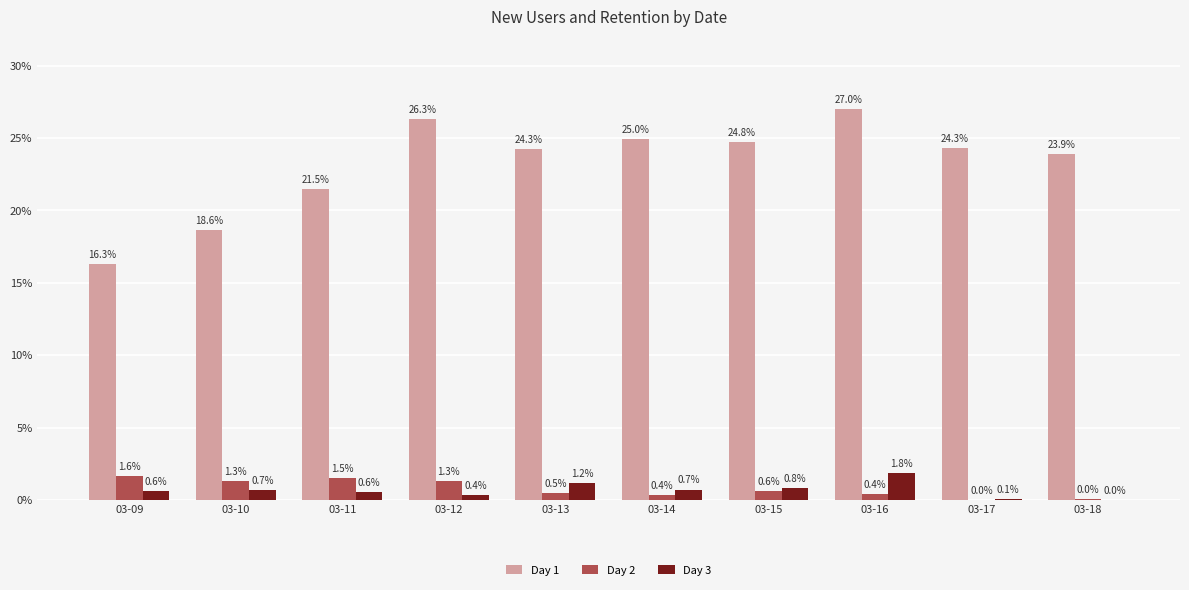

The value of Day 2 at 03-18 is 0.0. True or false?

True